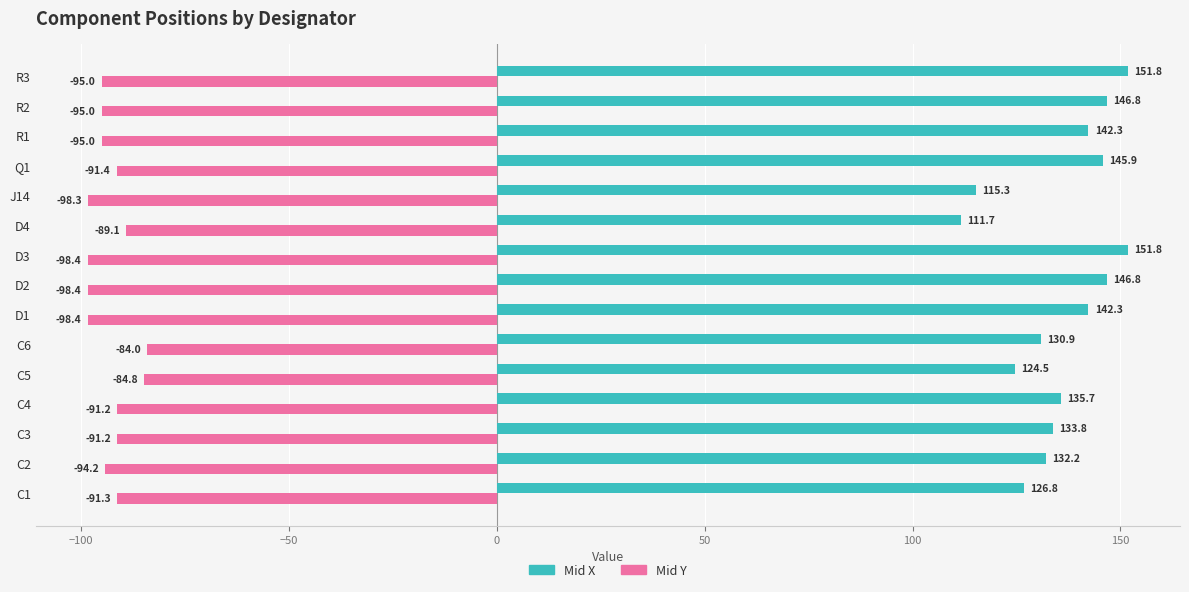

List the series in order of their peak value, lowest first.

Mid Y, Mid X